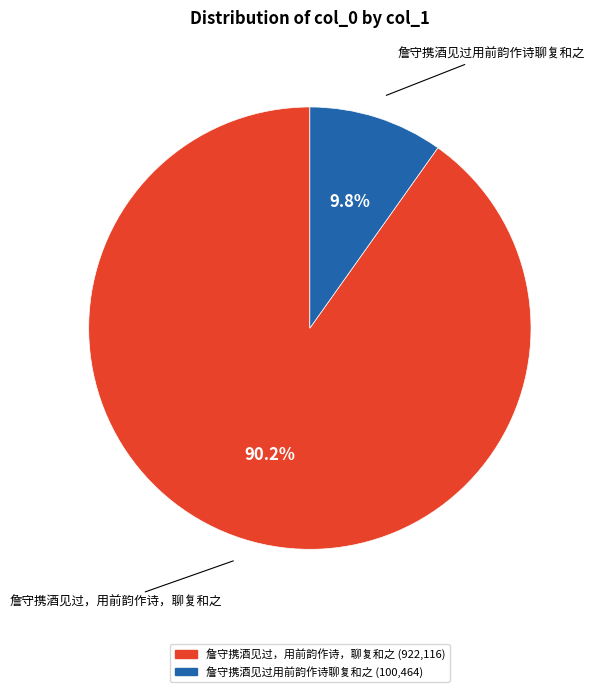

Does any single category account for the majority?

Yes